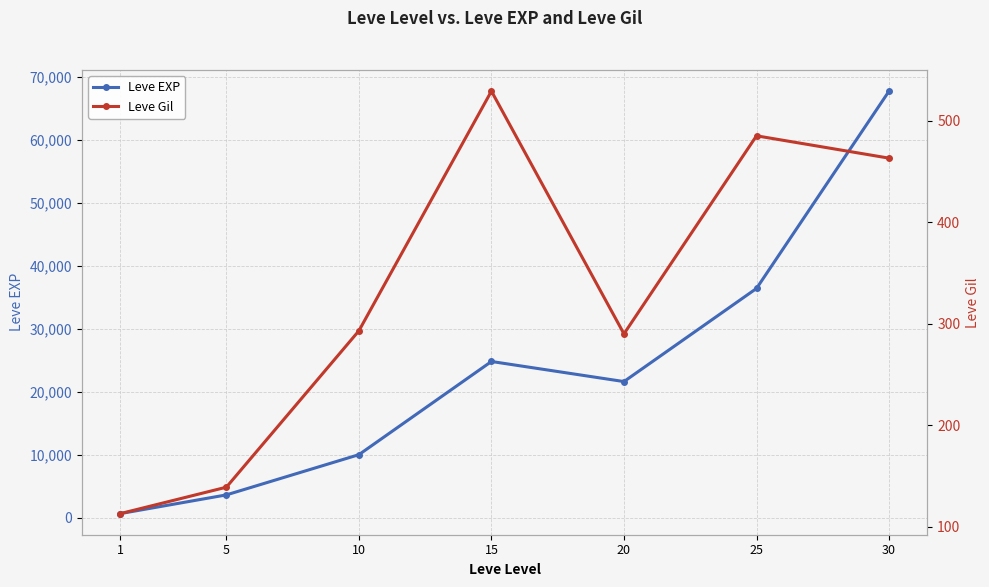

True or false: Leve EXP and Leve Gil intersect in this chart.

False